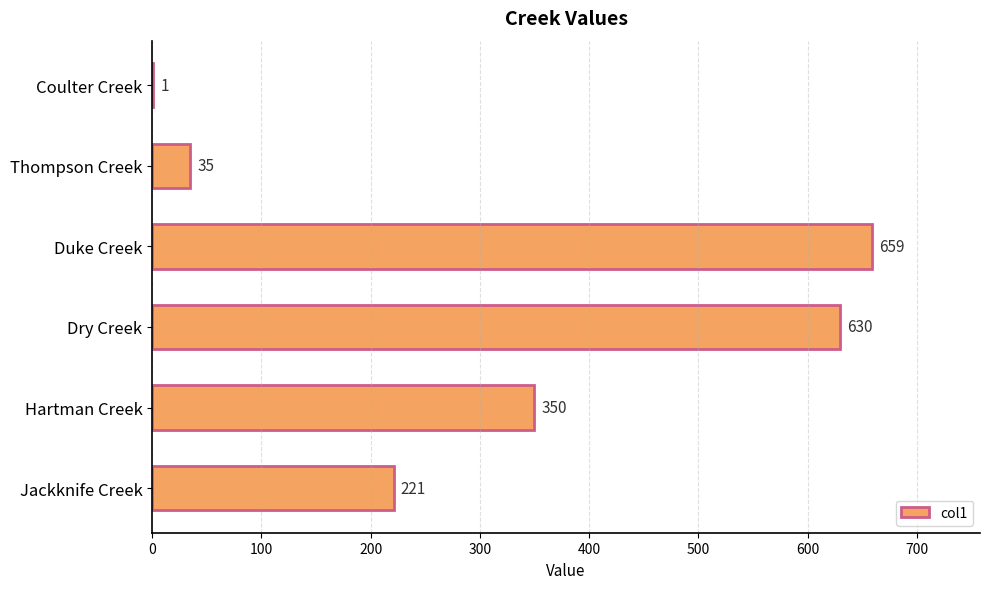

What is the maximum value shown in the chart?

659